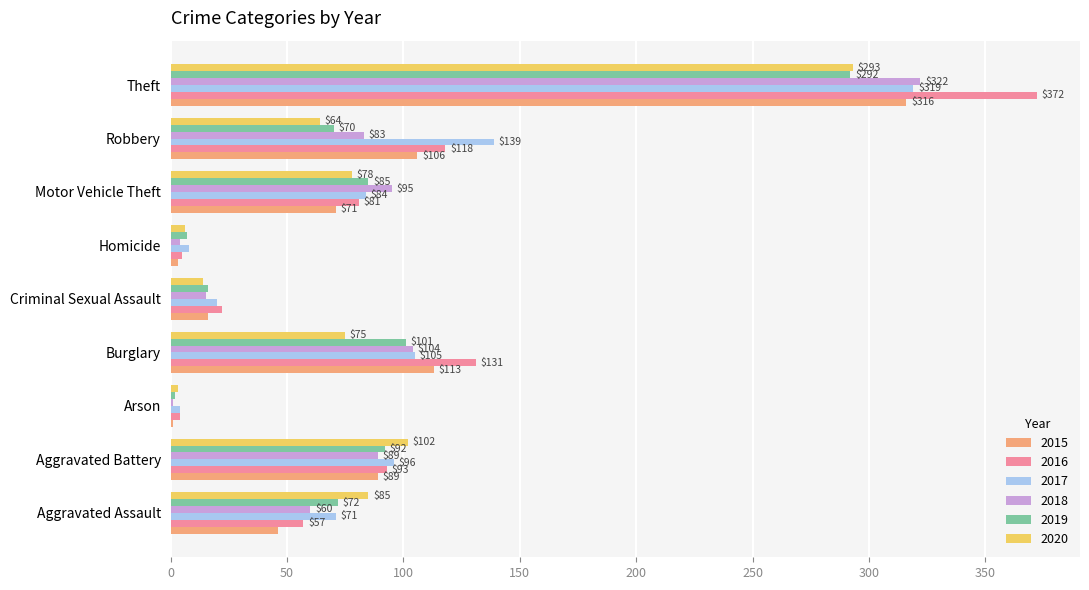

What is the sum of the 2018 values at Motor Vehicle Theft and Theft?

417